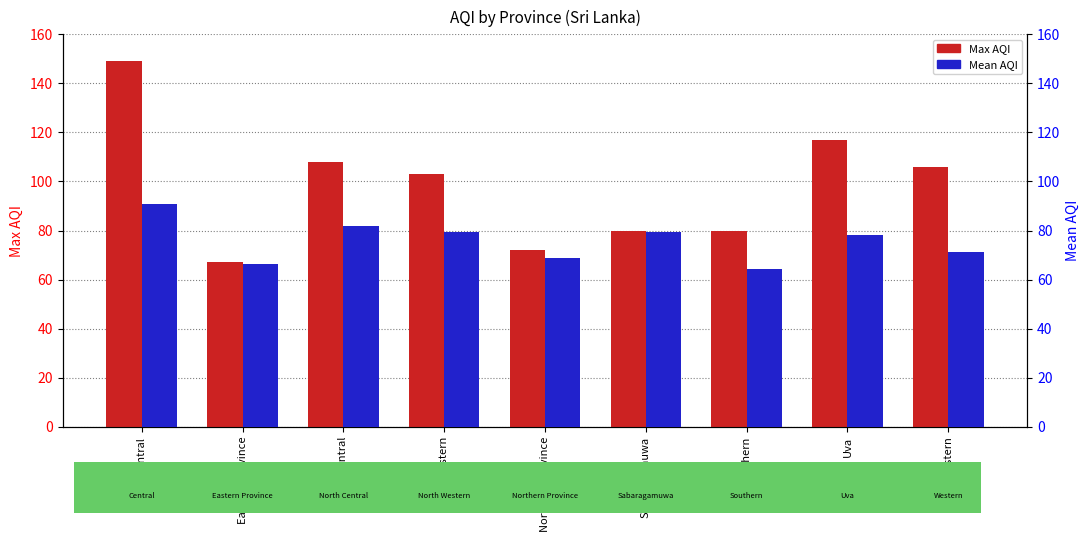

Does the chart contain stacked bars?

No